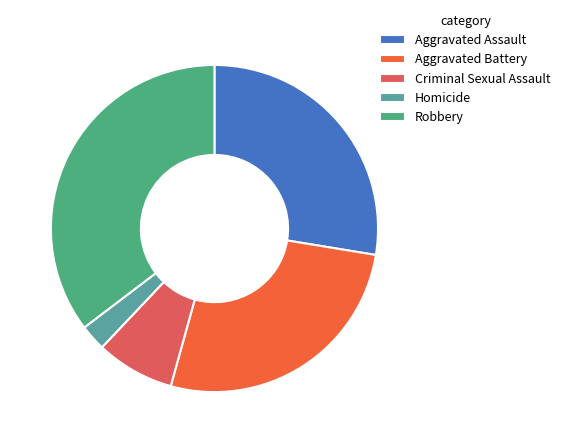

Do Homicide and Aggravated Battery together represent more than half of the pie?

No